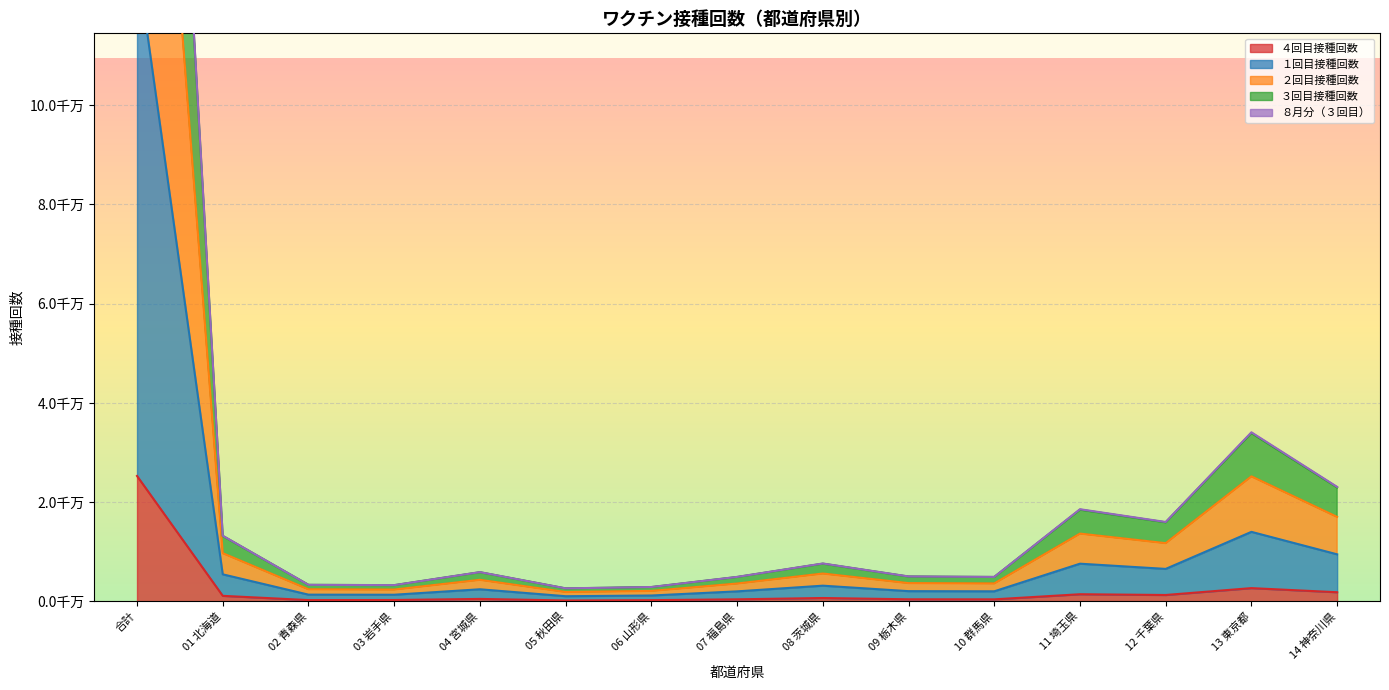

At which label is ８月分（３回目） closest to 65195454?

13 東京都